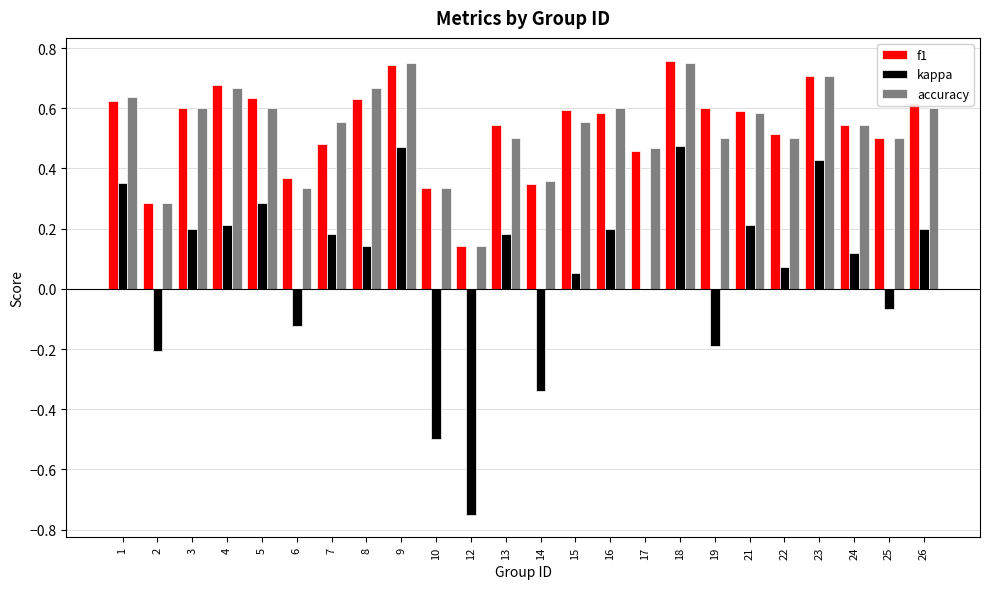

How many distinct data groups are displayed?

3